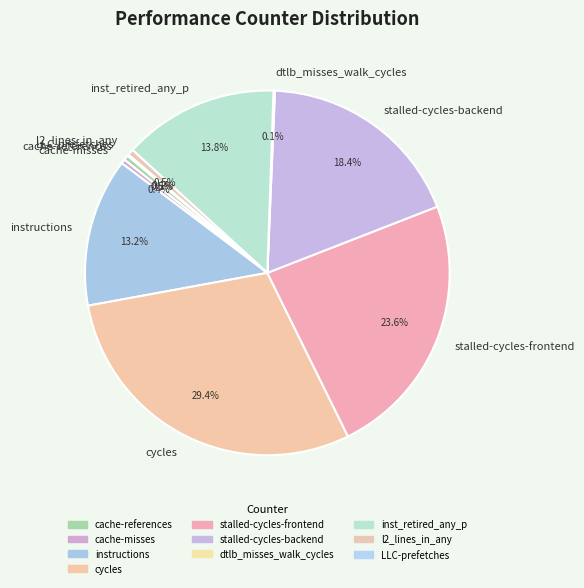

Which slice is the largest?

cycles